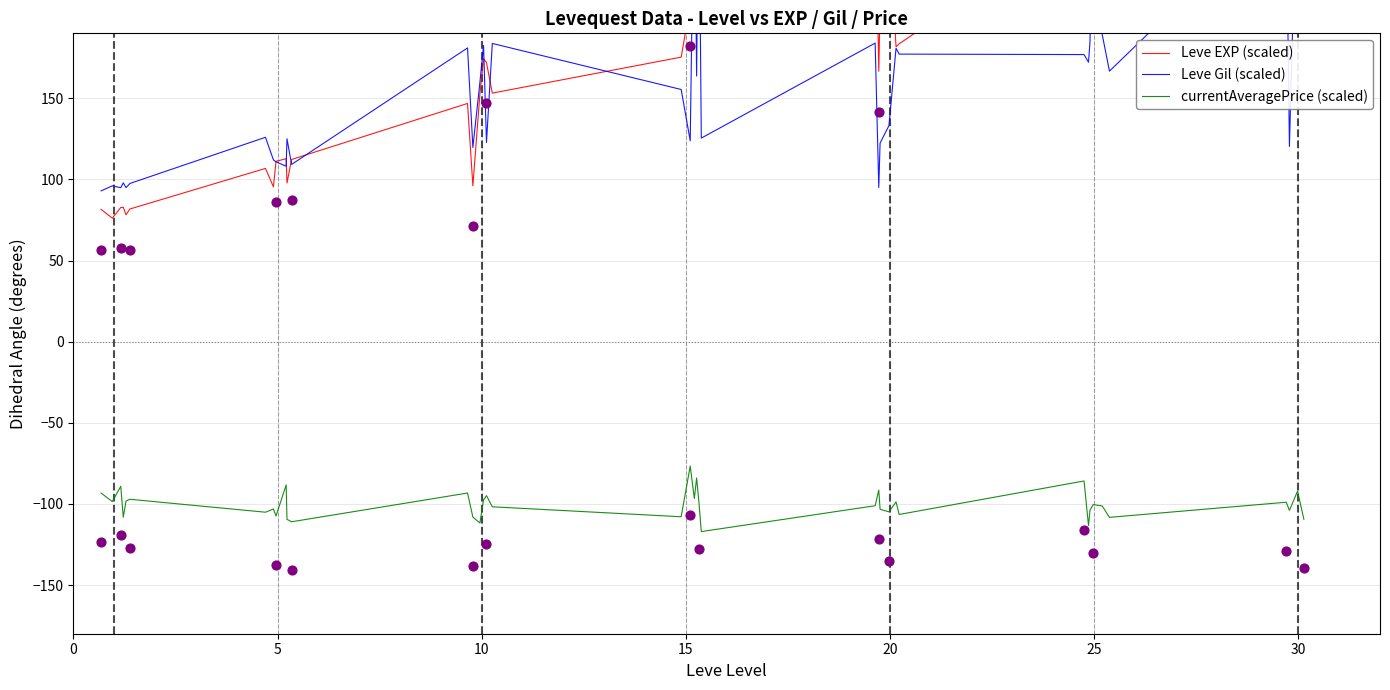

What are all the series names shown in the legend?

Leve EXP (scaled), Leve Gil (scaled), currentAveragePrice (scaled)